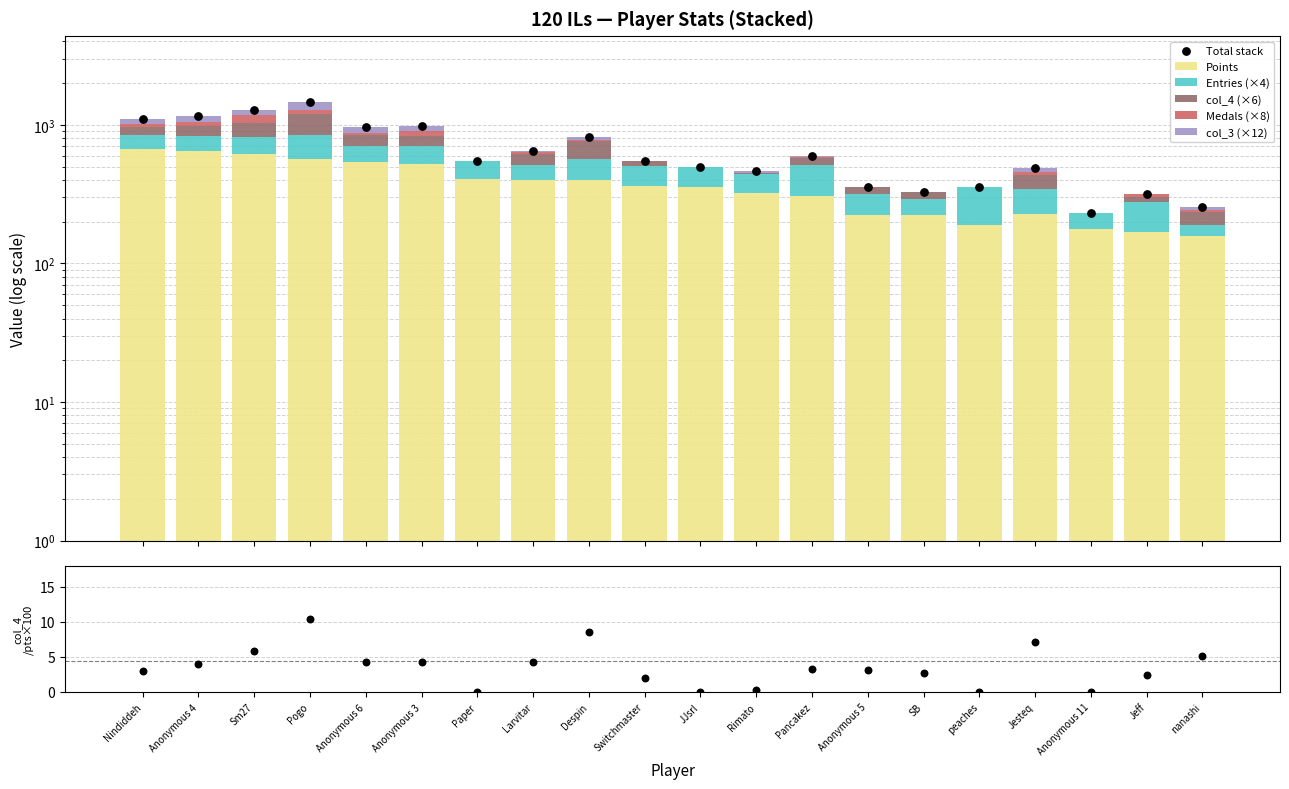

Is the value of col_4 at Pogo greater than the value of Medals at Pancakez?

Yes